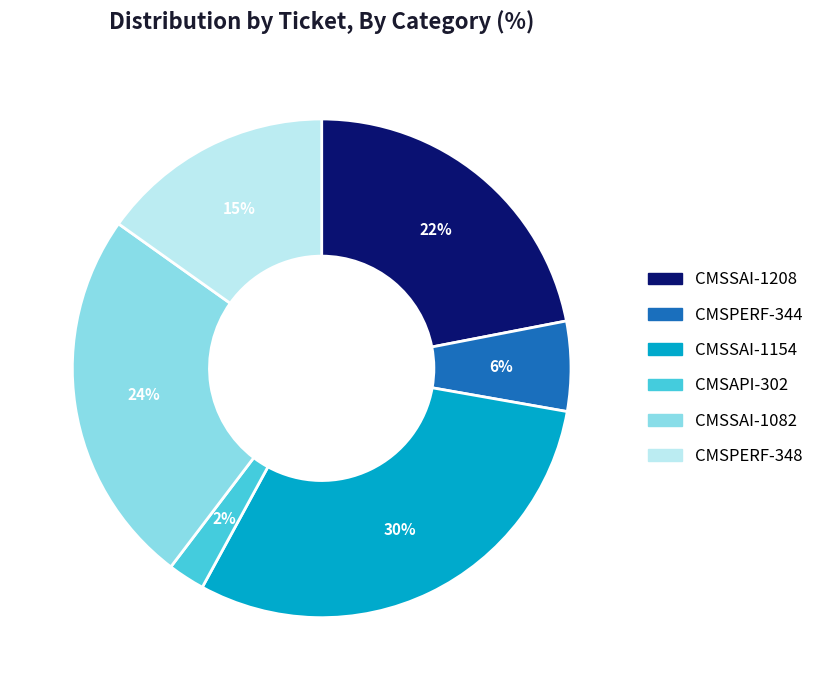

The CMSPERF-344 slice represents 6% of the pie. True or false?

True